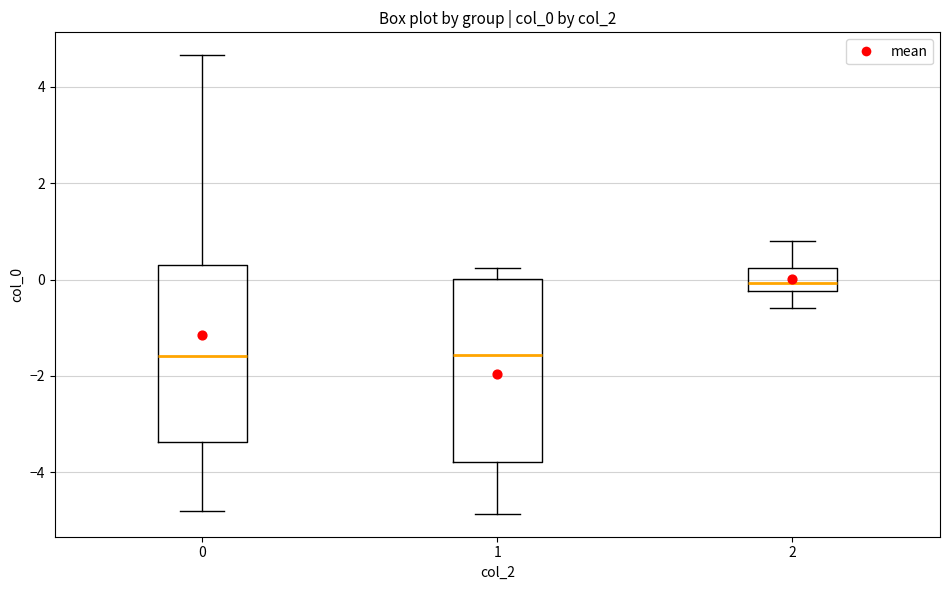

Reading left to right, transcribe this box plot: for each box, give where its median line is, the range the box spans, and where its two whiskers end, as read against the y-axis. The values are not printed on the chart, so give them approximately, as read against the axis.

0: median -1.6, box -3.4 to 0.4, whiskers -4.8 to 4.6
1: median -1.6, box -3.8 to 0.0, whiskers -4.8 to 0.2
2: median 0.0, box -0.2 to 0.2, whiskers -0.6 to 0.8